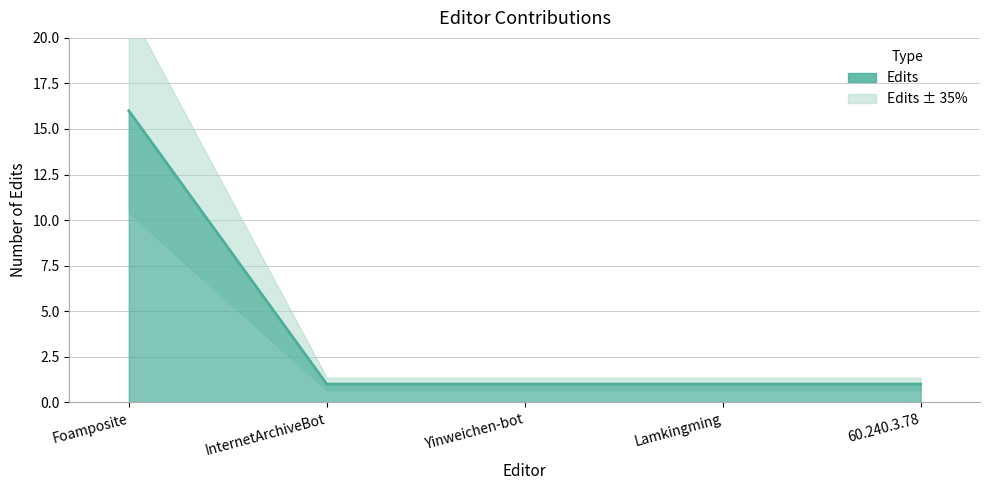

Rank the categories by value from lowest to highest.

InternetArchiveBot, Yinweichen-bot, Lamkingming, 60.240.3.78, Foamposite